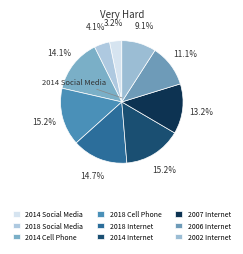

Between 2014 Internet and 2006 Internet, which is larger?

2014 Internet